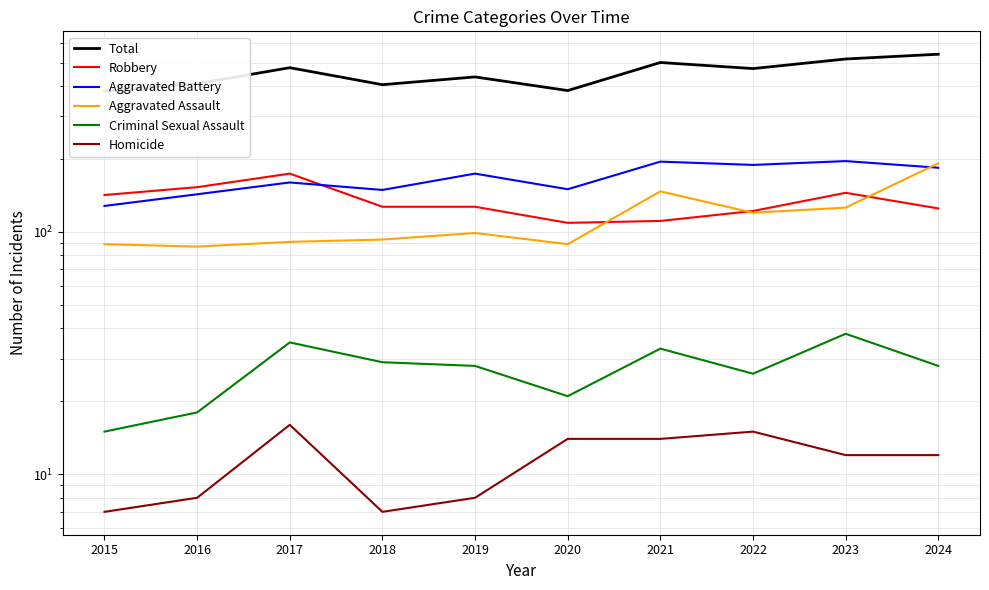

Reading right to left, list all the values displayed in this chart.

Total: 2024=541	2023=517	2022=472	2021=500	2020=383	2019=436	2018=405	2017=476	2016=409	2015=381
Robbery: 2024=125	2023=145	2022=122	2021=111	2020=109	2019=127	2018=127	2017=174	2016=153	2015=142
Aggravated Battery: 2024=184	2023=196	2022=189	2021=195	2020=150	2019=174	2018=149	2017=160	2016=143	2015=128
Aggravated Assault: 2024=192	2023=126	2022=120	2021=147	2020=89	2019=99	2018=93	2017=91	2016=87	2015=89
Criminal Sexual Assault: 2024=28	2023=38	2022=26	2021=33	2020=21	2019=28	2018=29	2017=35	2016=18	2015=15
Homicide: 2024=12	2023=12	2022=15	2021=14	2020=14	2019=8	2018=7	2017=16	2016=8	2015=7